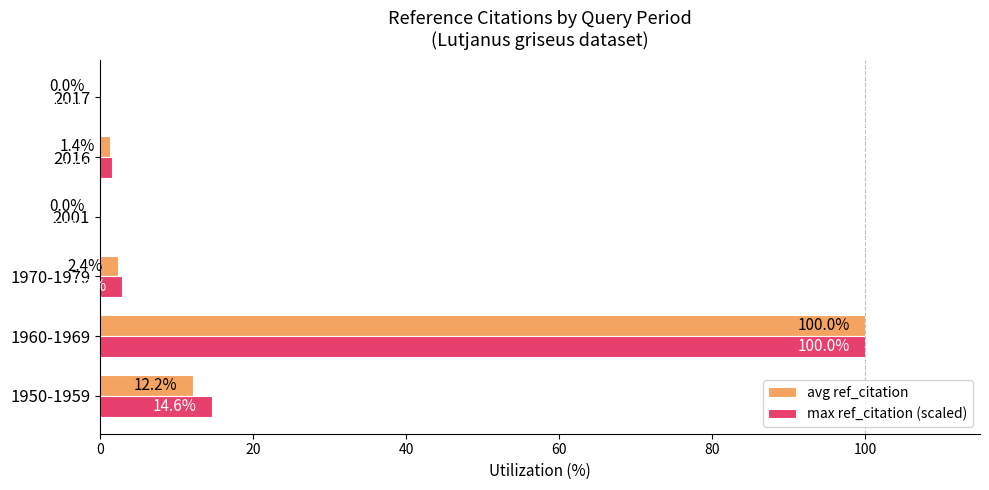

Which series has the largest total across all categories?

max ref_citation (scaled)